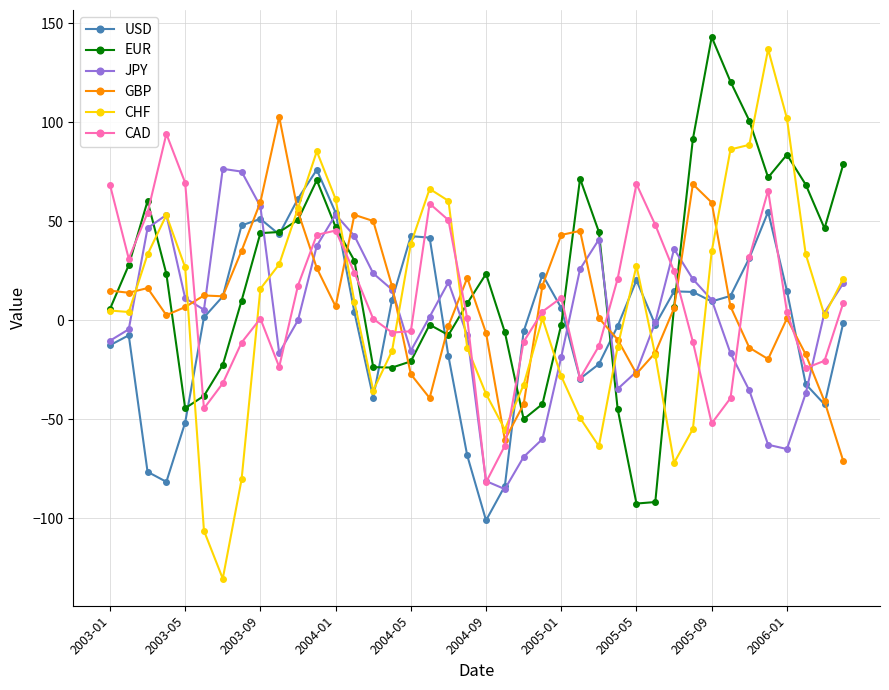

After their last crossing, which series has the higher values: JPY or EUR?

EUR